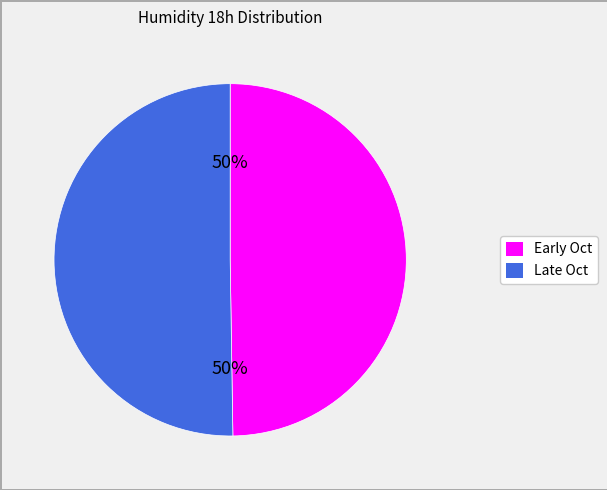

To the nearest percent, what is the average slice percentage?

50%